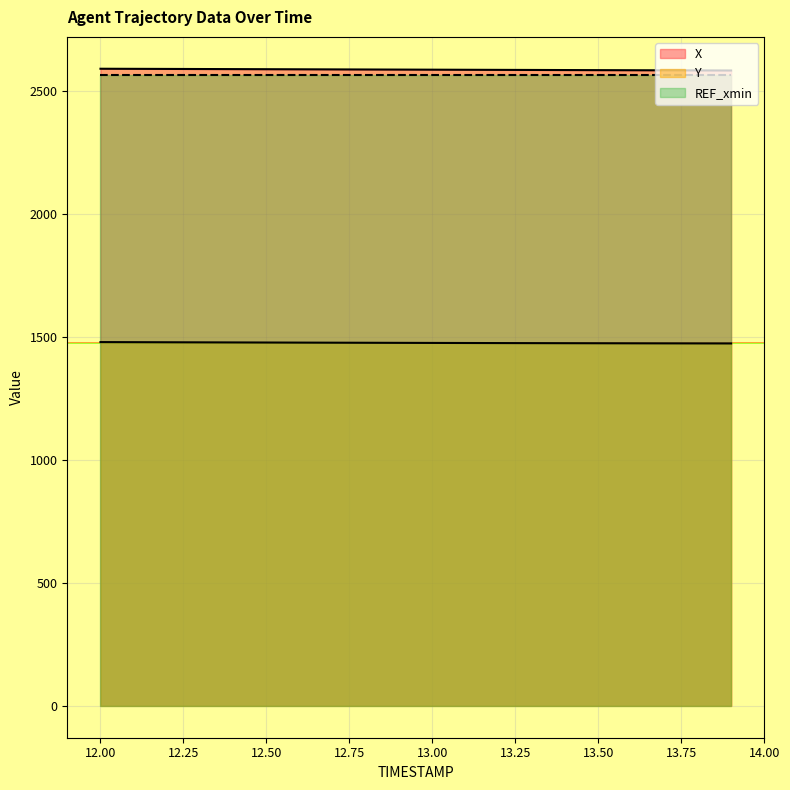

Which series changed the most between 12.4 and 12.8?

X